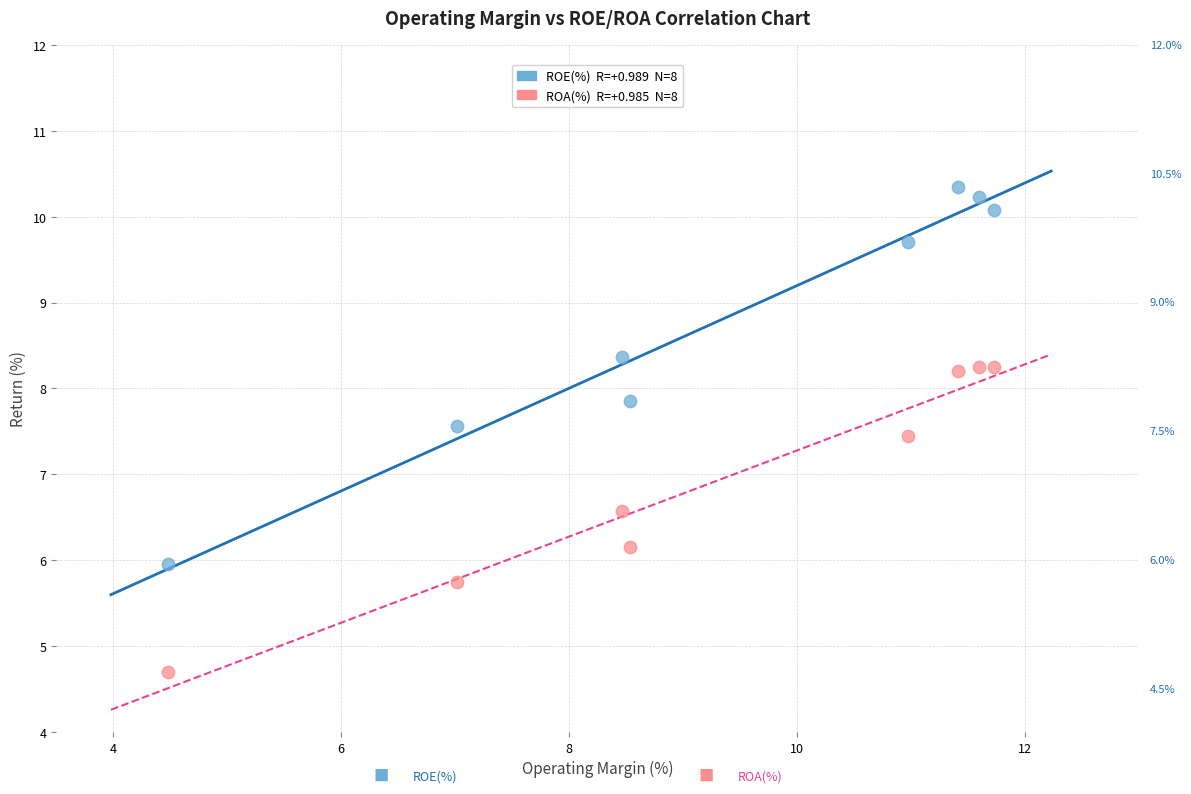

Across all data points, what is the range of X values (max minus min)?

7.2